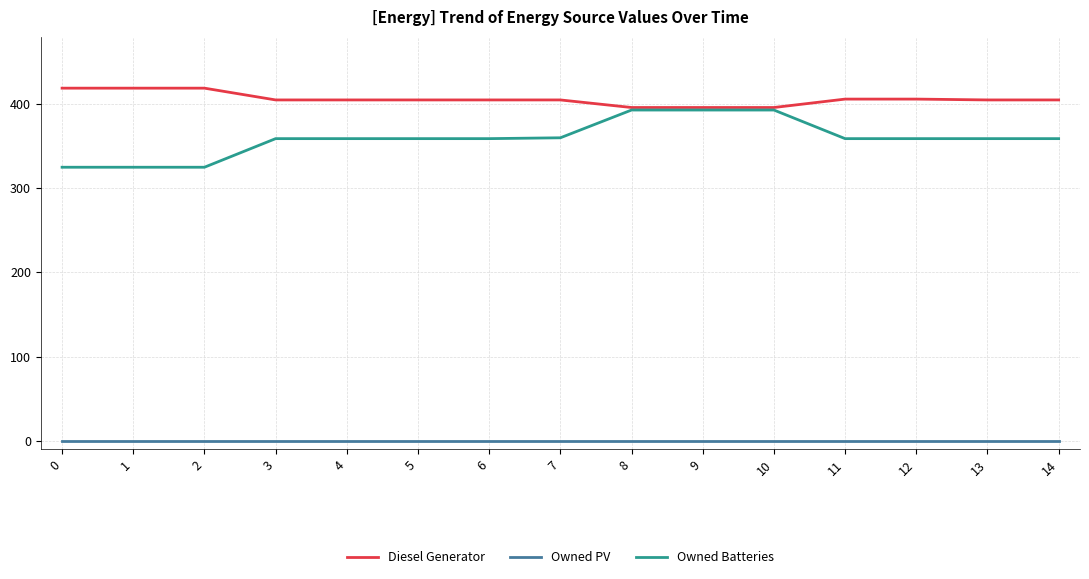

Rank the series at 13 from lowest to highest value.

Owned PV, Owned Batteries, Diesel Generator